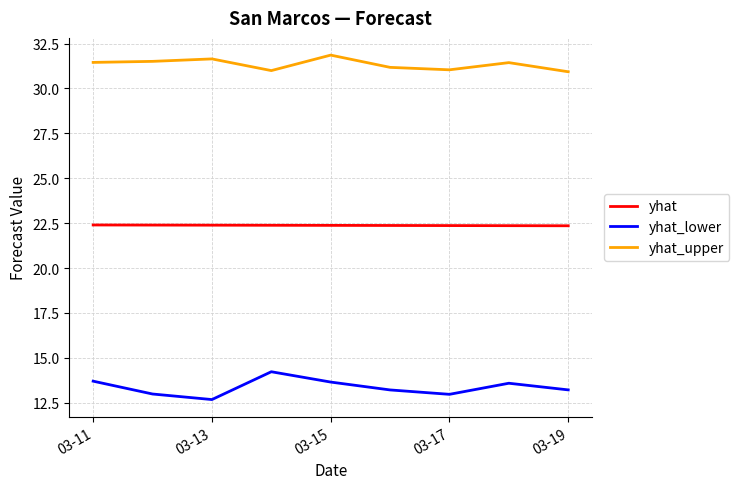

Rank the series by their maximum value, from lowest to highest.

yhat_lower, yhat, yhat_upper